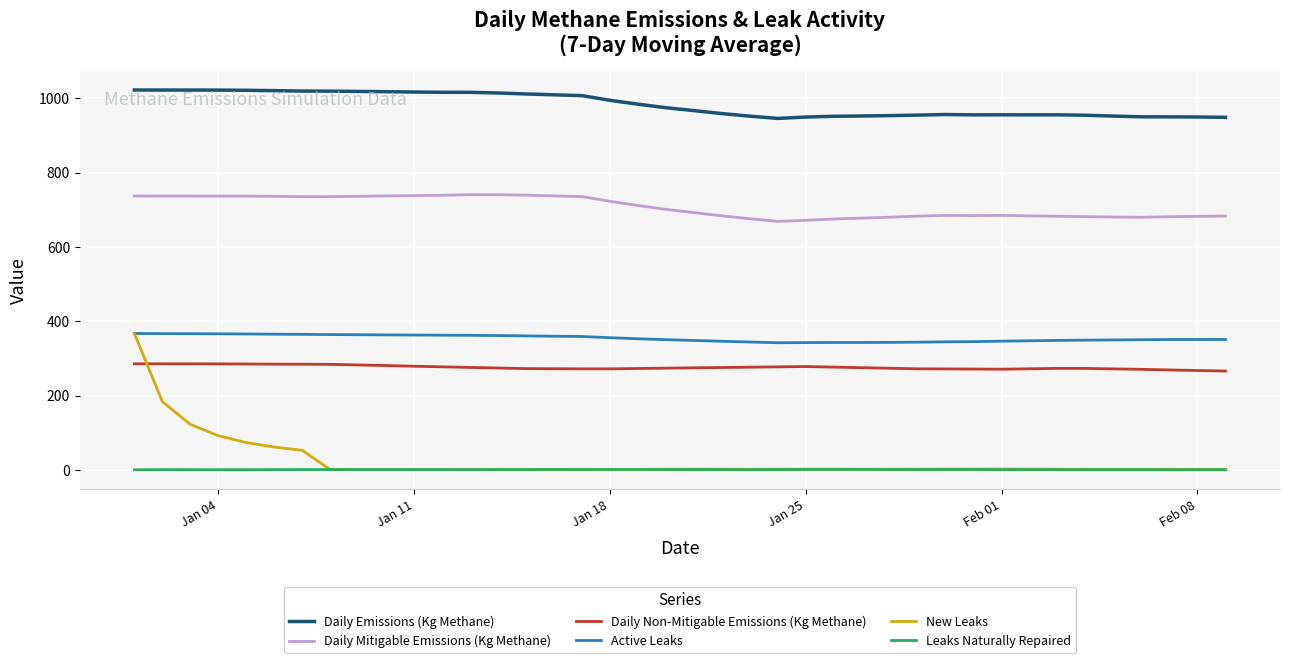

Which series has the widest spread of values?

New Leaks